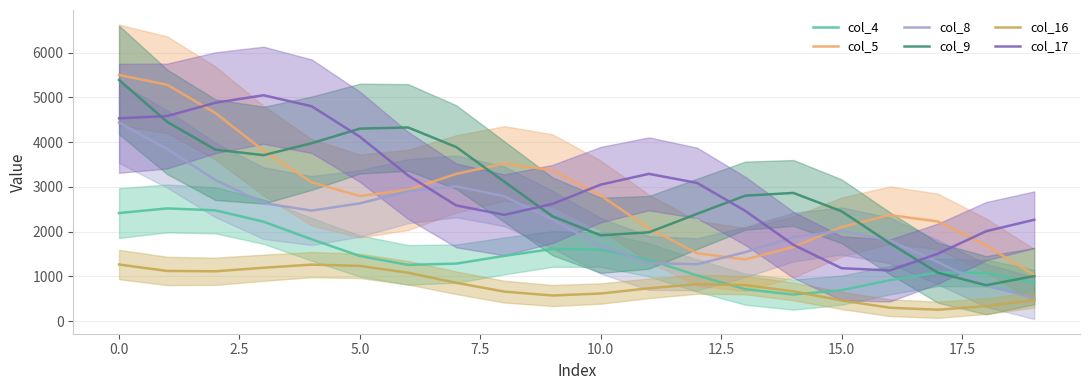

True or false: col_16 has a value of 1265.9 at 0.0.

True